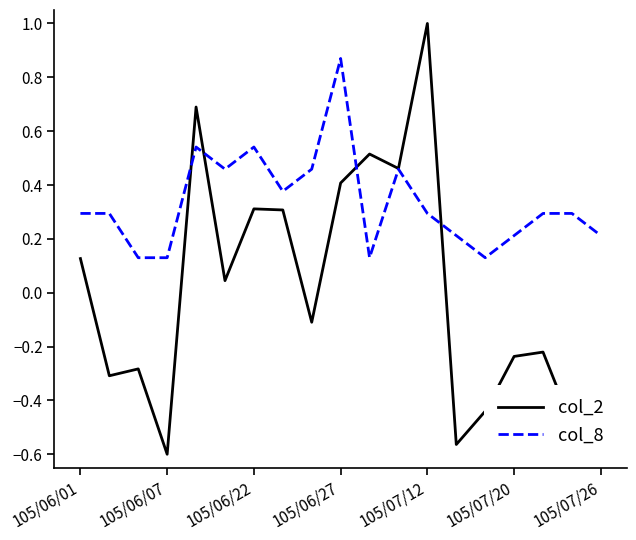

What are all the series names shown in the legend?

col_2, col_8